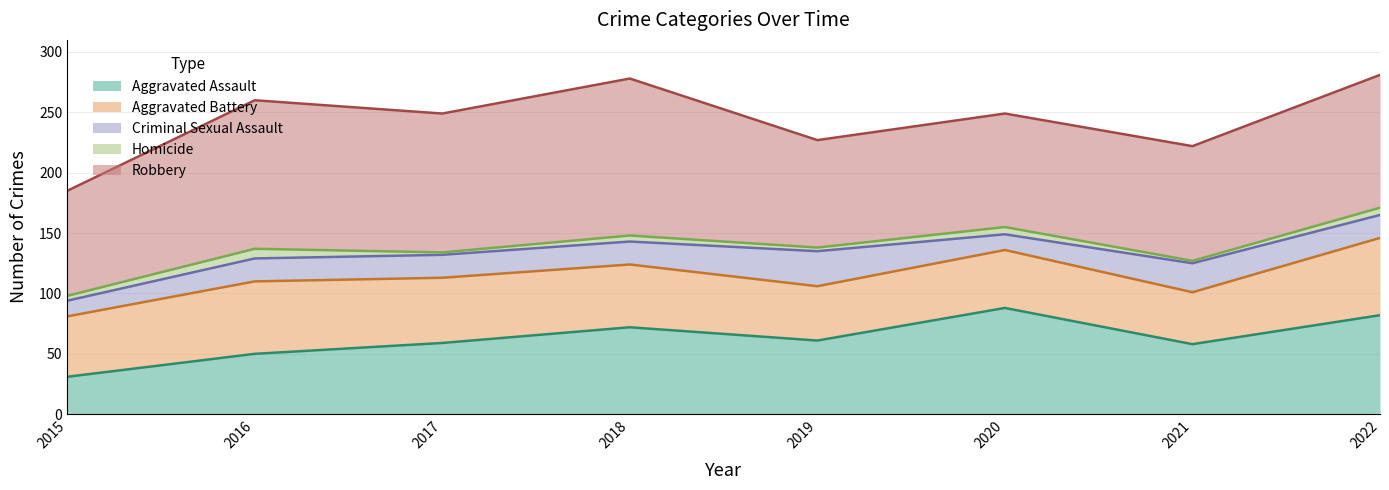

True or false: Aggravated Battery has a value of 88 at 2022.

False